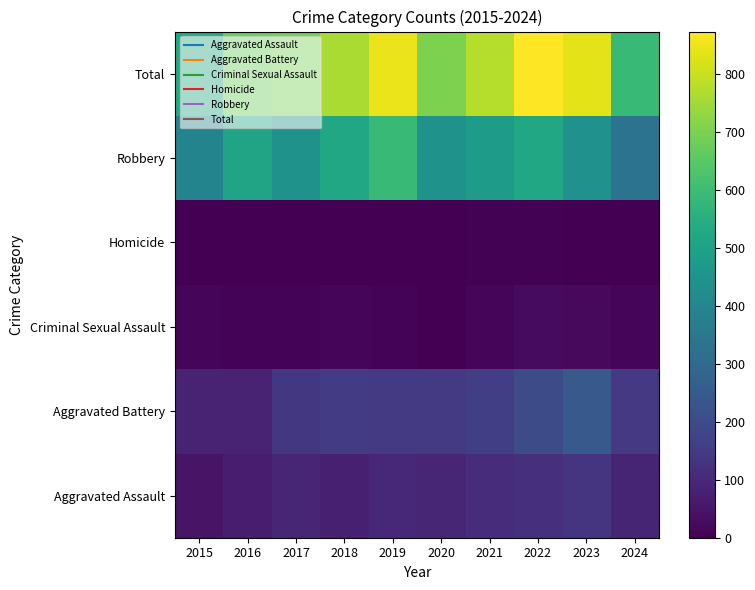

Reading right to left, transcribe all the data shown in this chart.

Aggravated Assault: 2024=92	2023=130	2022=121	2021=110	2020=94	2019=98	2018=77	2017=95	2016=71	2015=46
Aggravated Battery: 2024=146	2023=244	2022=202	2021=163	2020=150	2019=148	2018=152	2017=142	2016=82	2015=82
Criminal Sexual Assault: 2024=15	2023=22	2022=24	2021=14	2020=3	2019=8	2018=11	2017=8	2016=8	2015=12
Homicide: 2024=3	2023=2	2022=5	2021=4	2020=3	2019=2	2018=1	2017=1	2016=1	2015=0
Robbery: 2024=334	2023=440	2022=521	2021=484	2020=450	2019=591	2018=520	2017=446	2016=510	2015=395
Total: 2024=590	2023=838	2022=873	2021=775	2020=700	2019=847	2018=761	2017=692	2016=672	2015=535